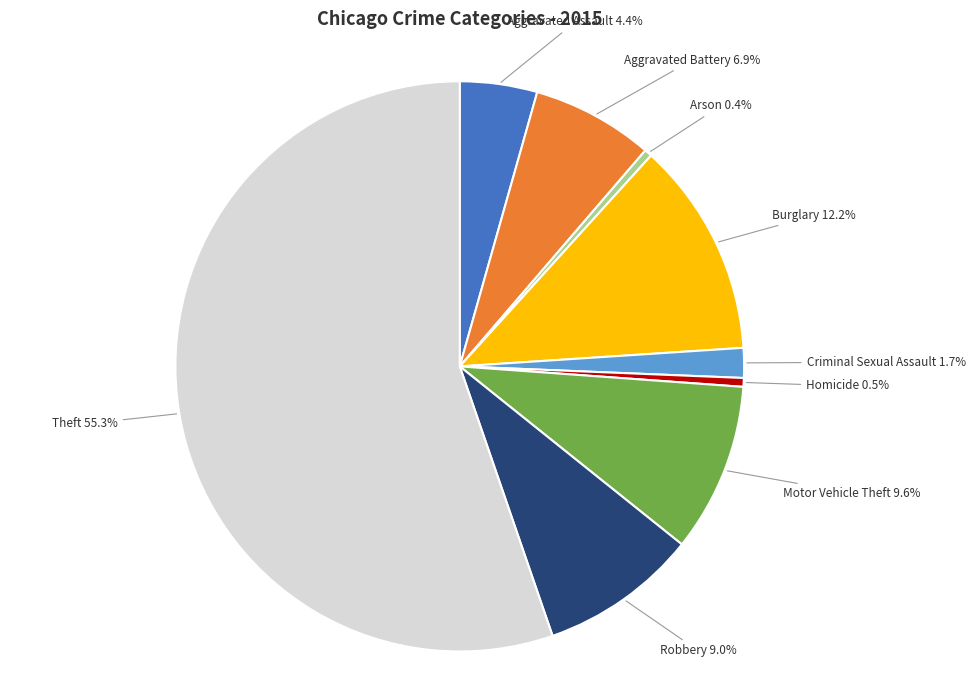

What is the largest slice in the pie chart?

Theft